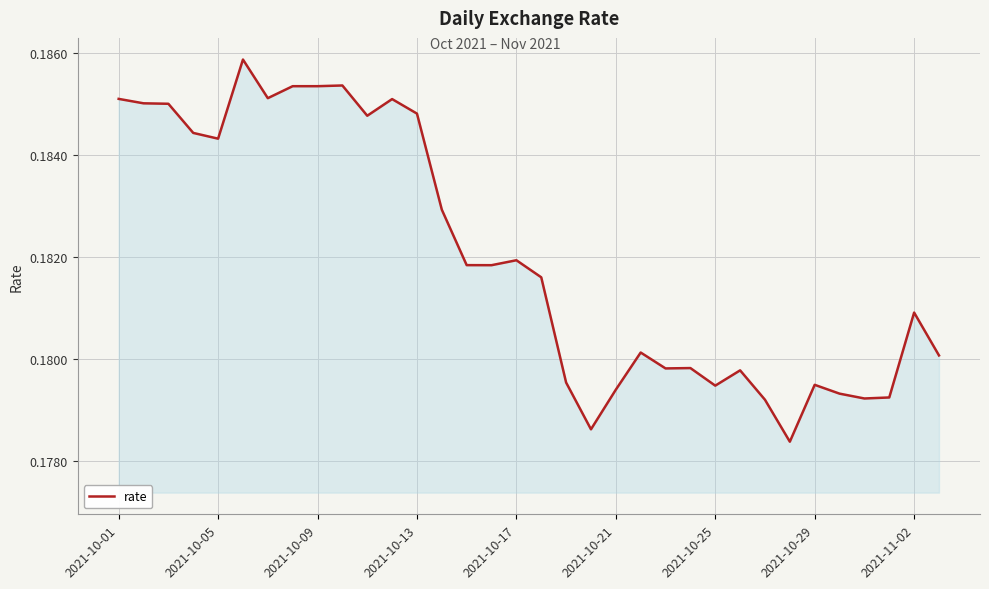

How many lines are shown in the chart?

1